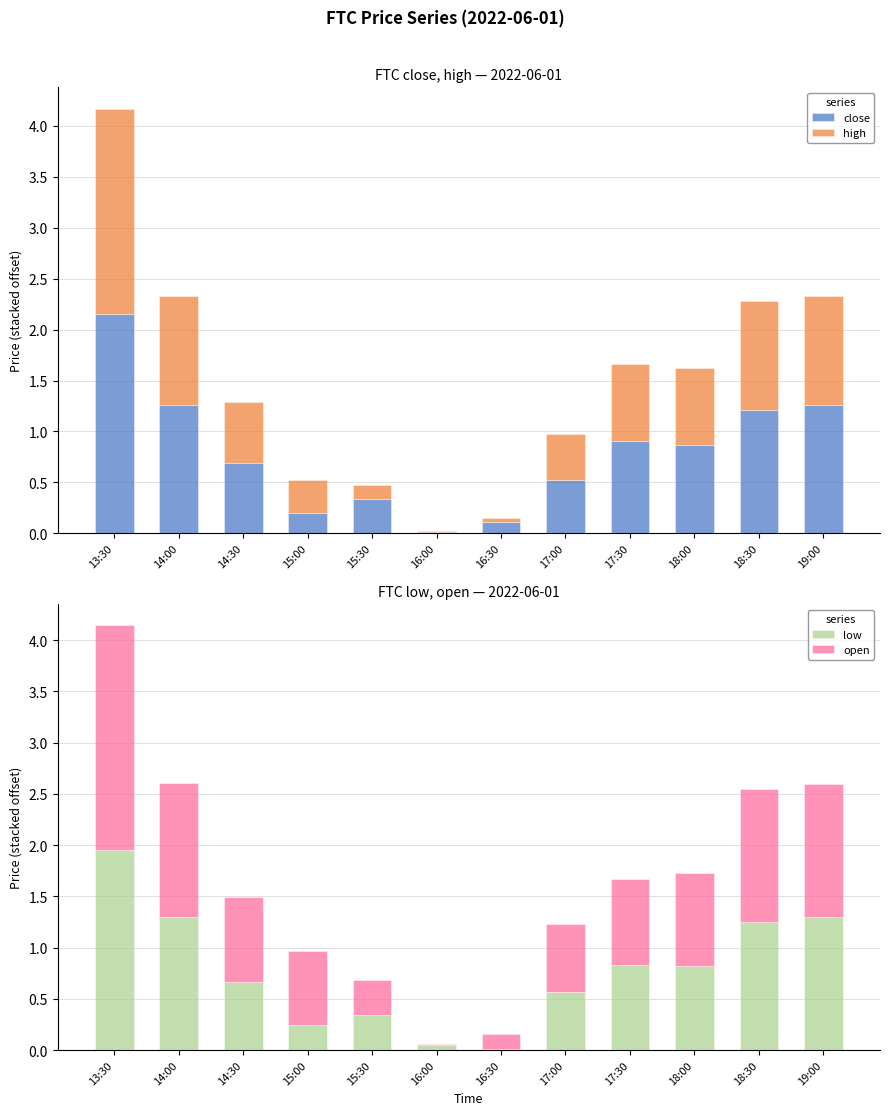

Reading left to right, transcribe all the data shown in this chart.

close: 2.1	1.3	0.7	0.2	0.3	0.0	0.1	0.5	0.9	0.9	1.2	1.3
high: 2.0	1.1	0.6	0.3	0.1	0.0	0.0	0.5	0.8	0.8	1.1	1.1
low: 2.0	1.3	0.7	0.2	0.3	0.1	0.0	0.6	0.8	0.8	1.2	1.3
open: 2.2	1.3	0.8	0.7	0.3	0.0	0.1	0.7	0.8	0.9	1.3	1.3